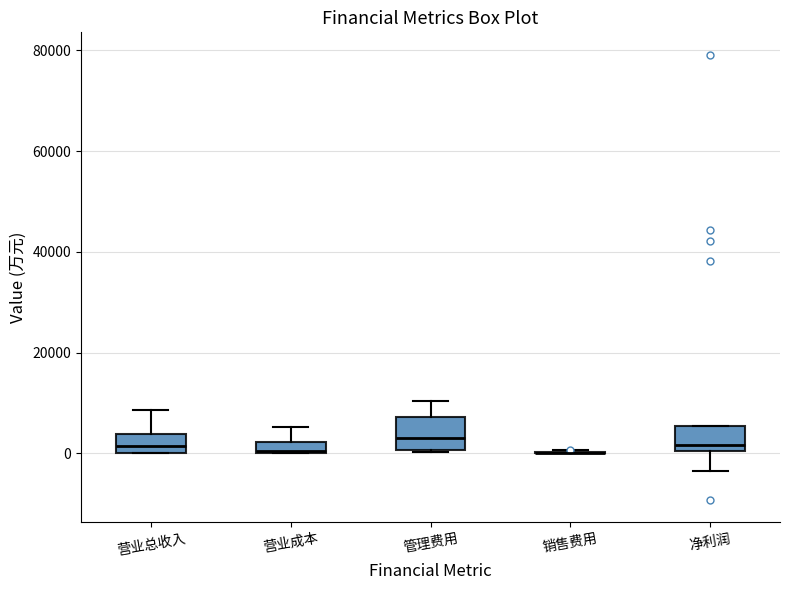

Where does the median line of the box for 净利润 sit on the y-axis? The values are not printed on the chart, so give them approximately, as read against the axis.

2000